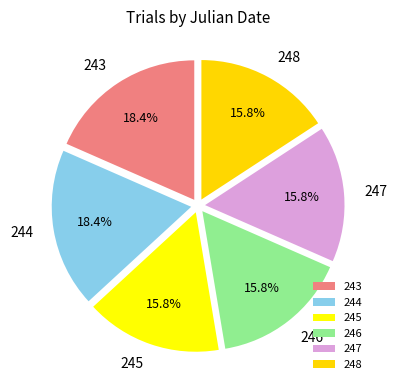

Is there a majority slice in this chart?

No